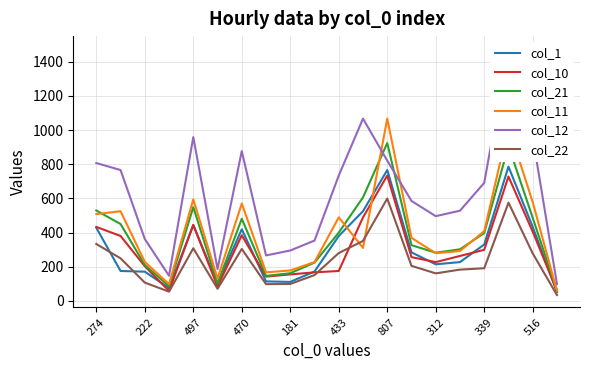

The col_1 series shows 444 at 497. True or false?

True